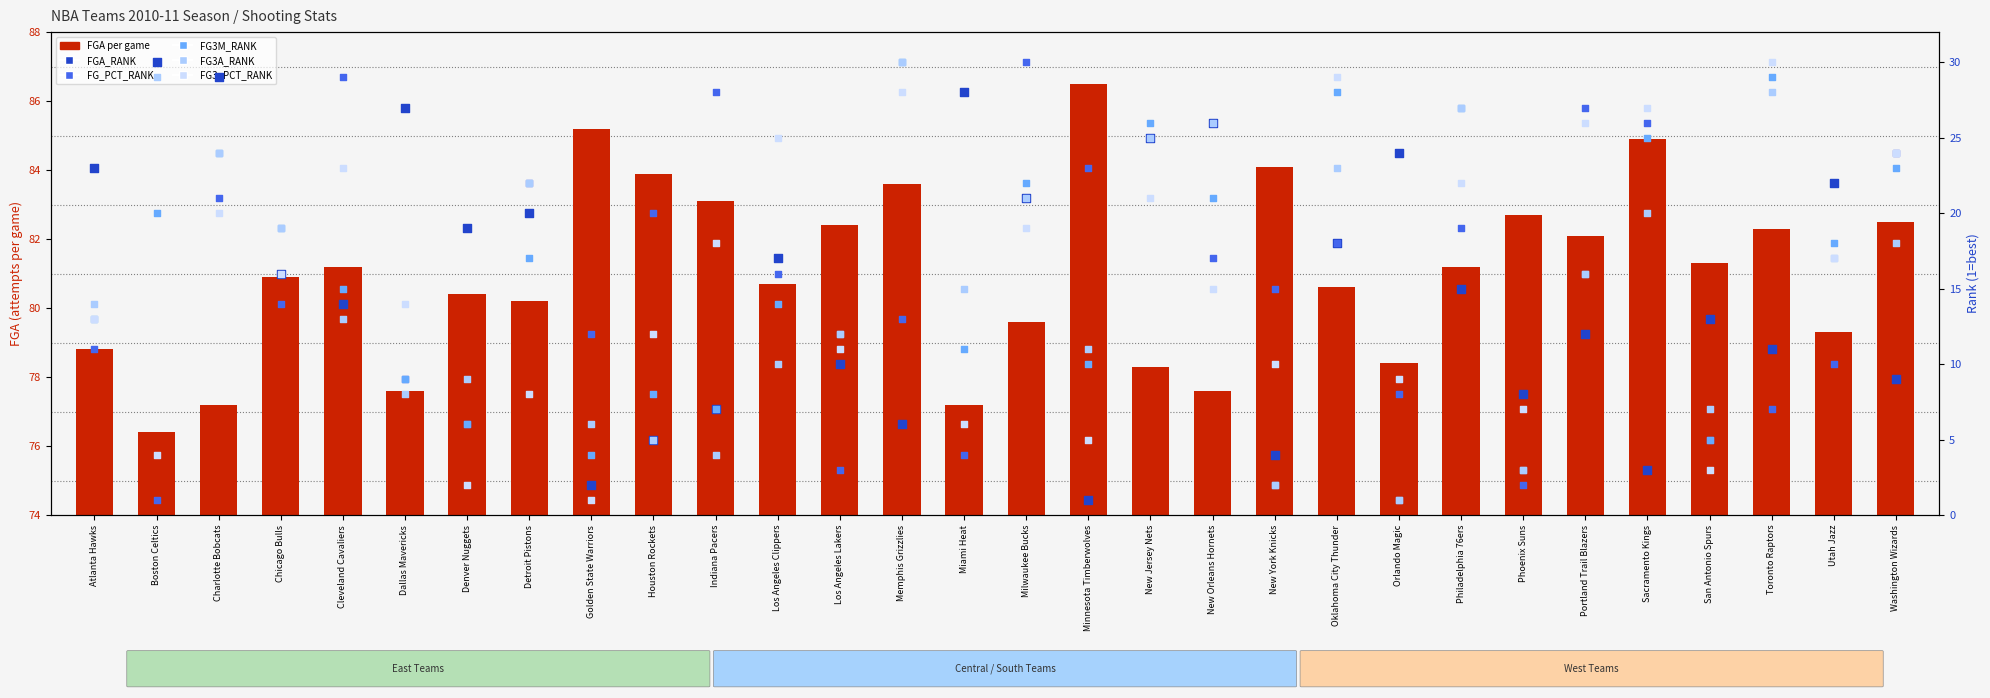

What is the total value across all series at Los Angeles Clippers?

162.7